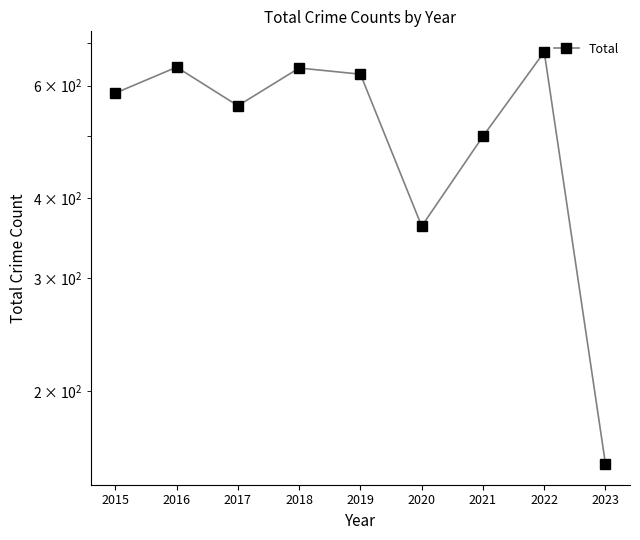

Does the chart have visible grid lines?

No